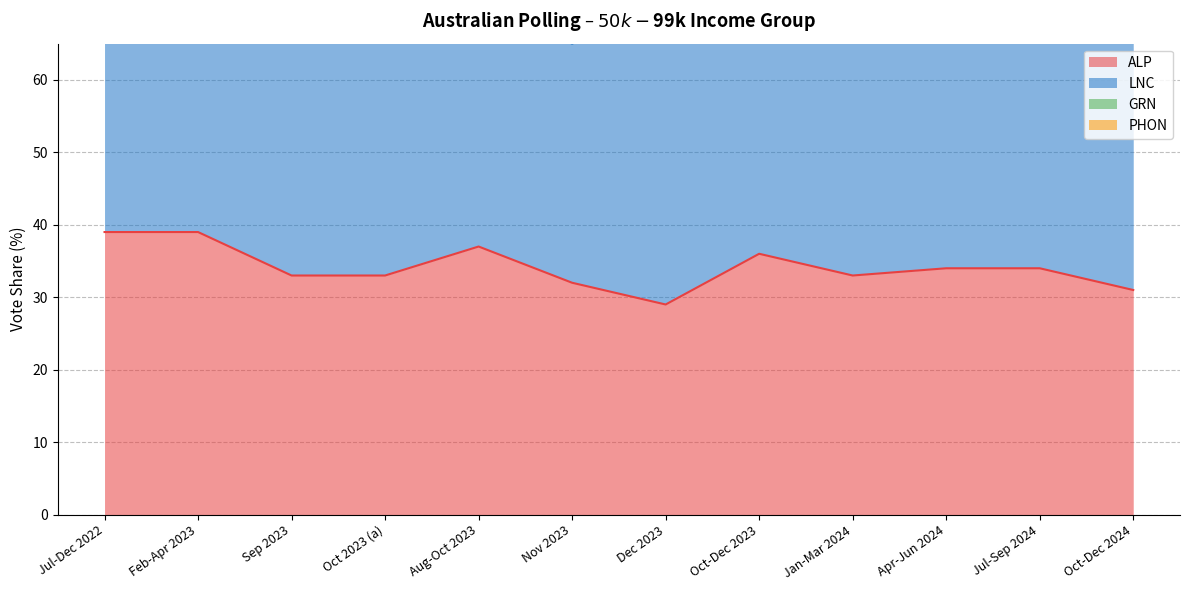

Which series has the largest total across all categories?

LNC